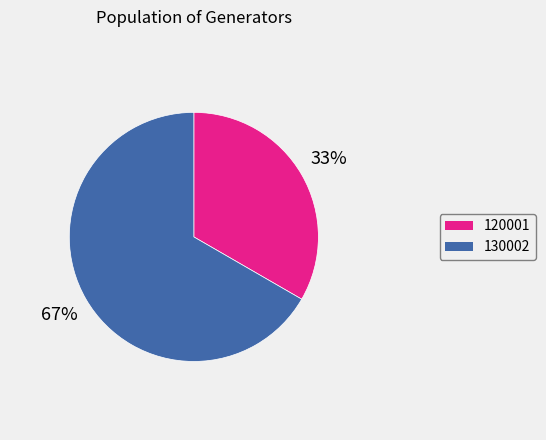

Is the sum of 120001 and 130002 greater than half?

Yes